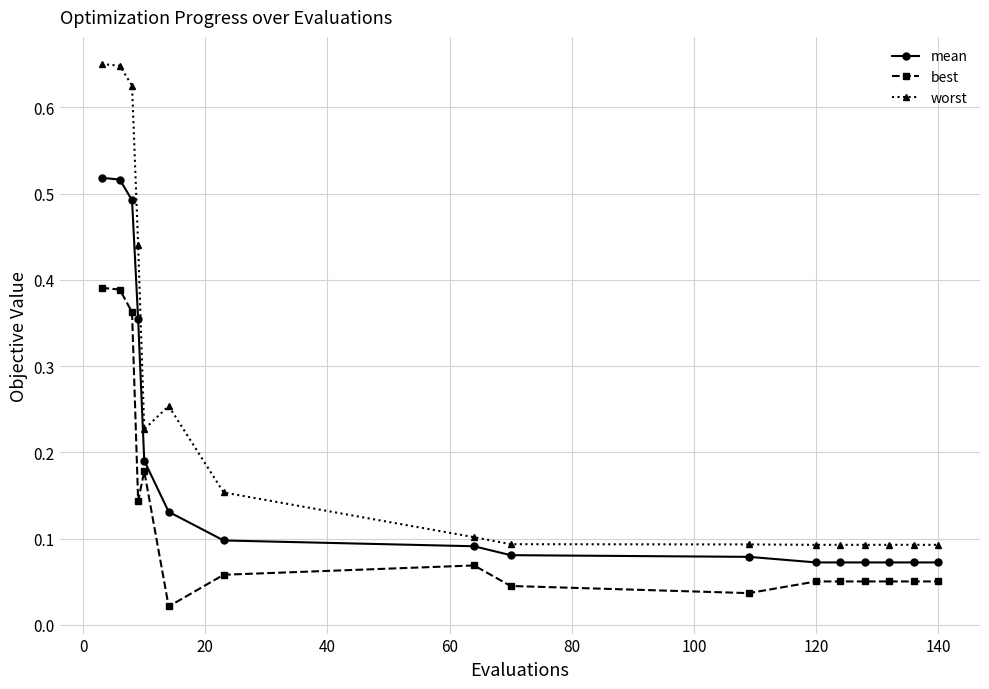

Rank the series by their maximum value, from highest to lowest.

worst, mean, best